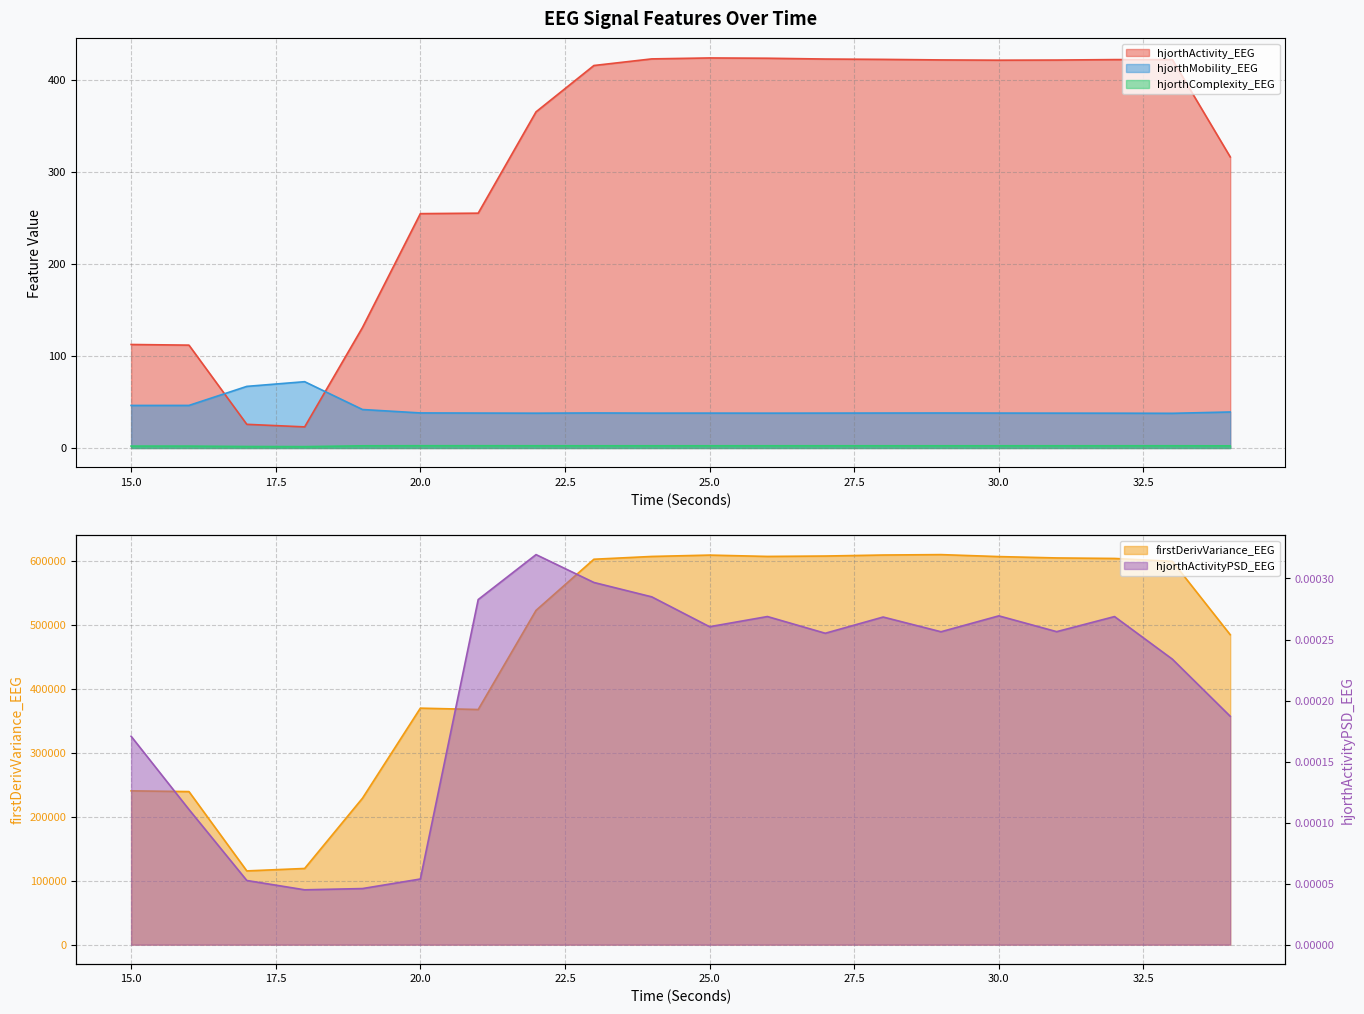

True or false: firstDerivVariance_EEG and hjorthActivityPSD_EEG cross at least once.

False